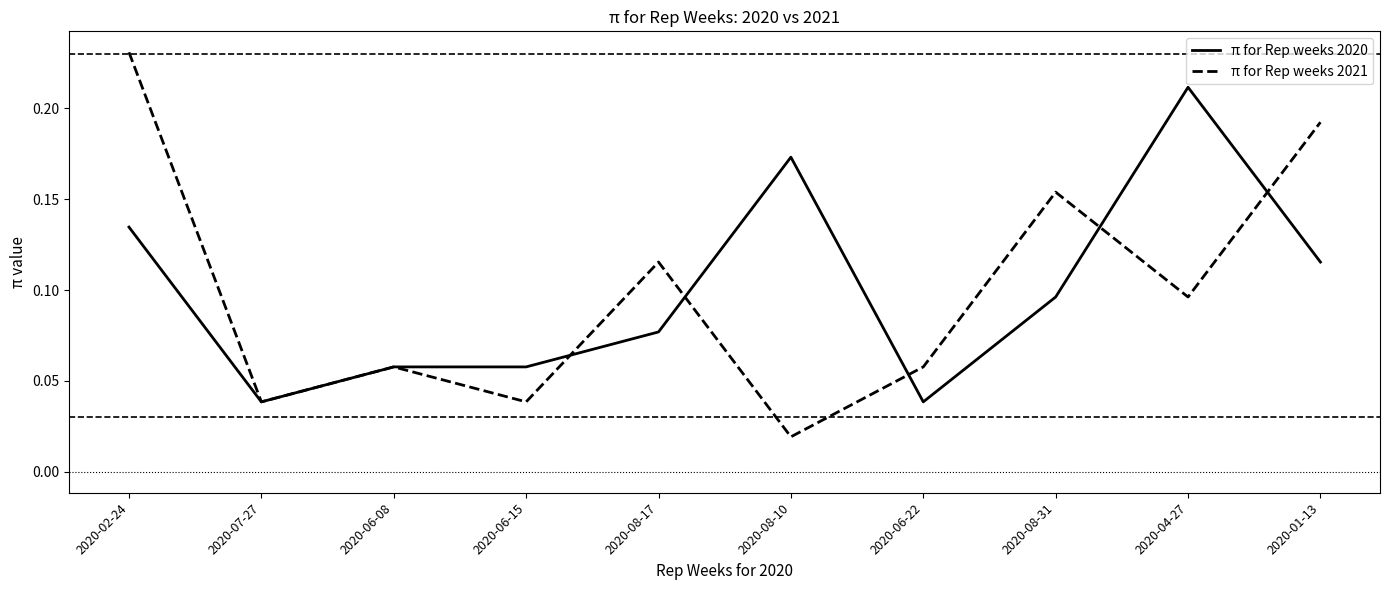

List the series in order of their peak value, lowest first.

π for Rep weeks 2020, π for Rep weeks 2021